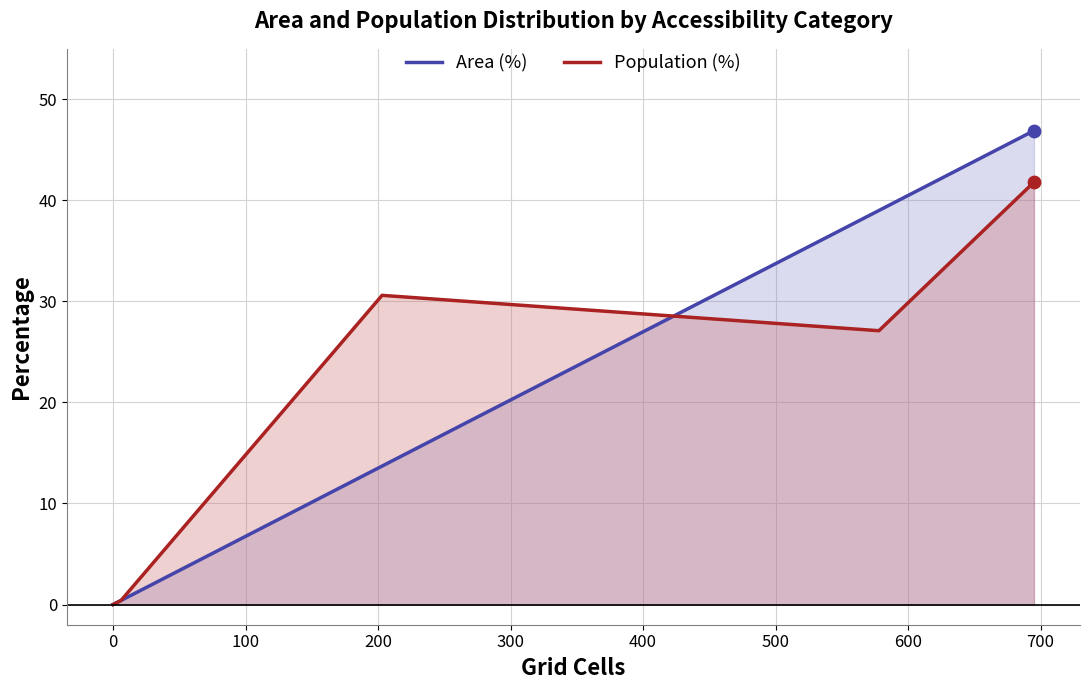

Is the value of Area (%) at 0 greater than the value of Population (%) at 400?

No